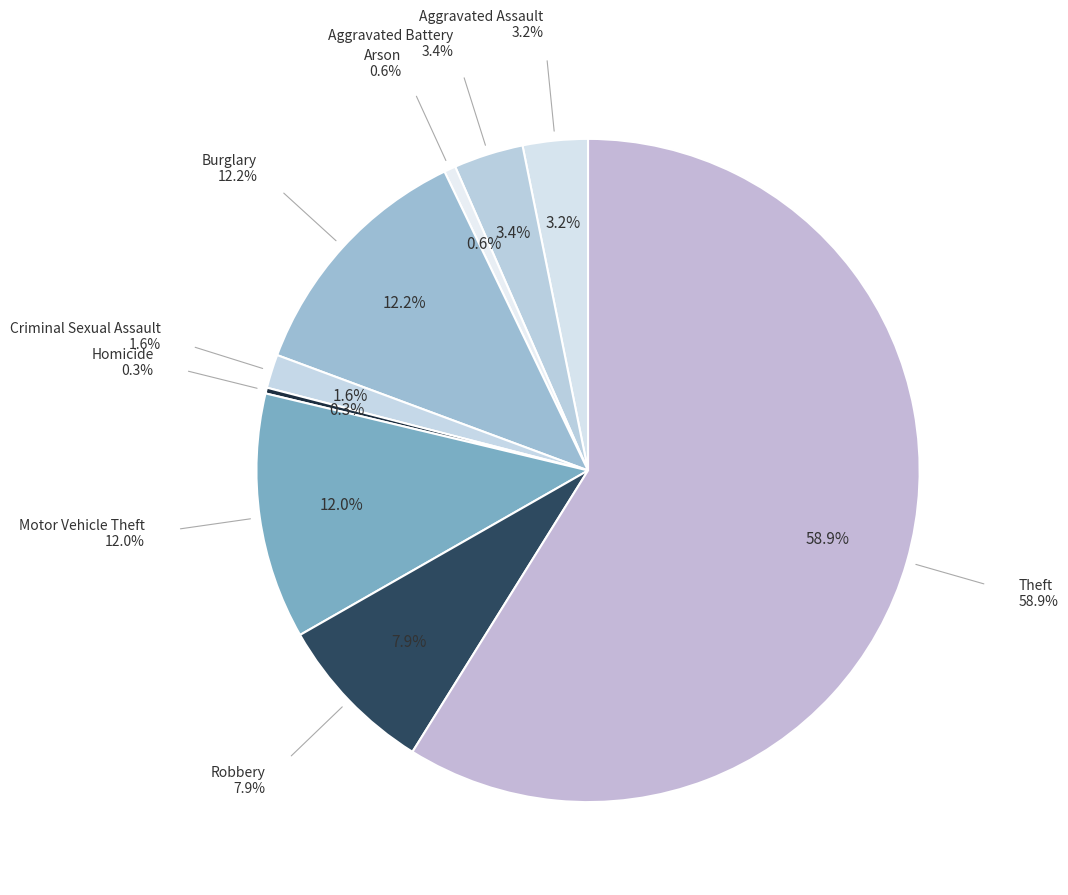

What is the smallest slice in the pie chart?

Homicide